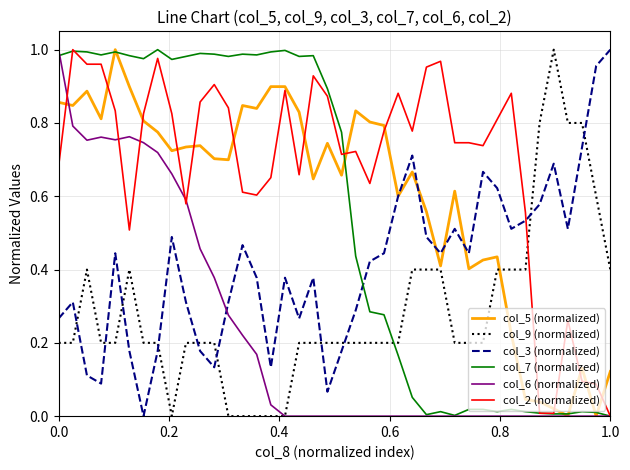

Which series has the largest total across all categories?

col_2 (normalized)